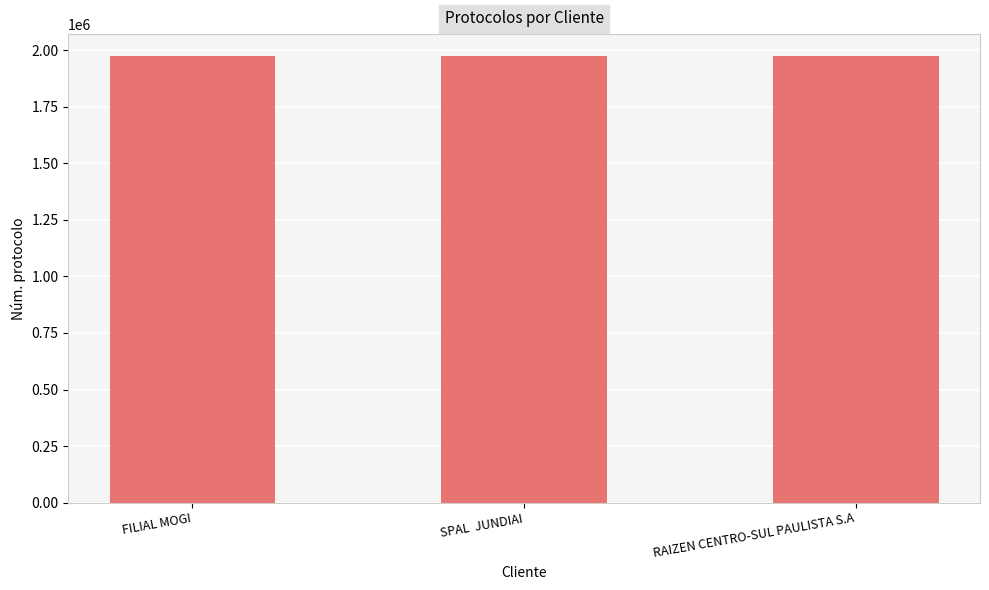

What is the sum of all values?

5919673